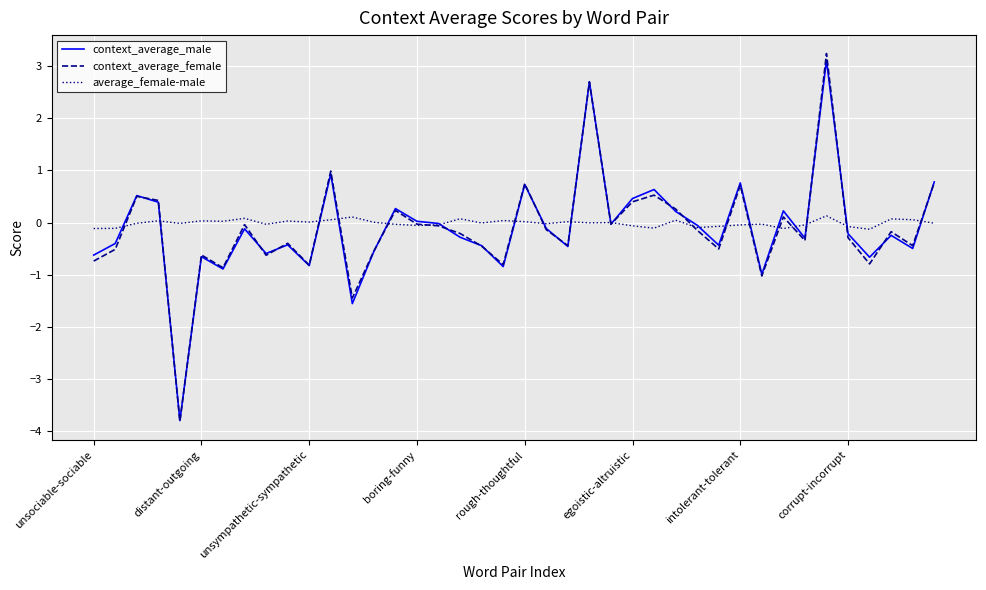

Which series has the largest range (max minus min)?

context_average_female